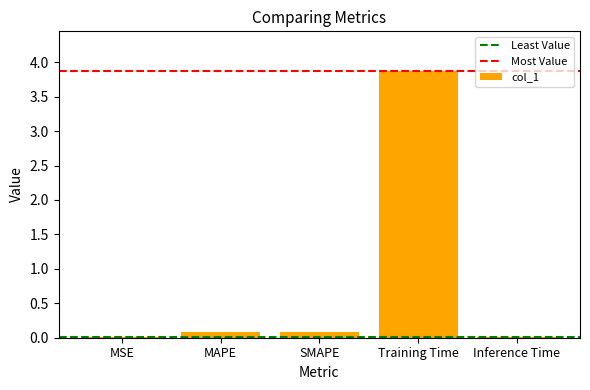

True or false: the data shows 3.9 at Training Time.

True